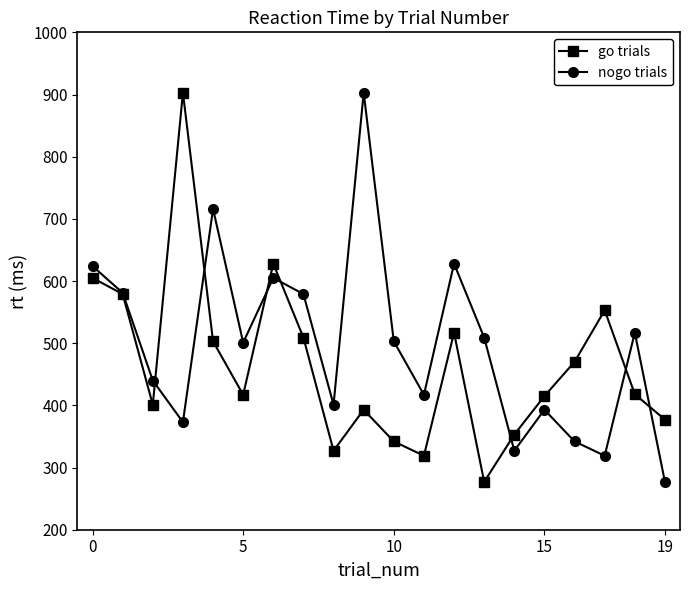

What is the minimum value shown in the chart?

277